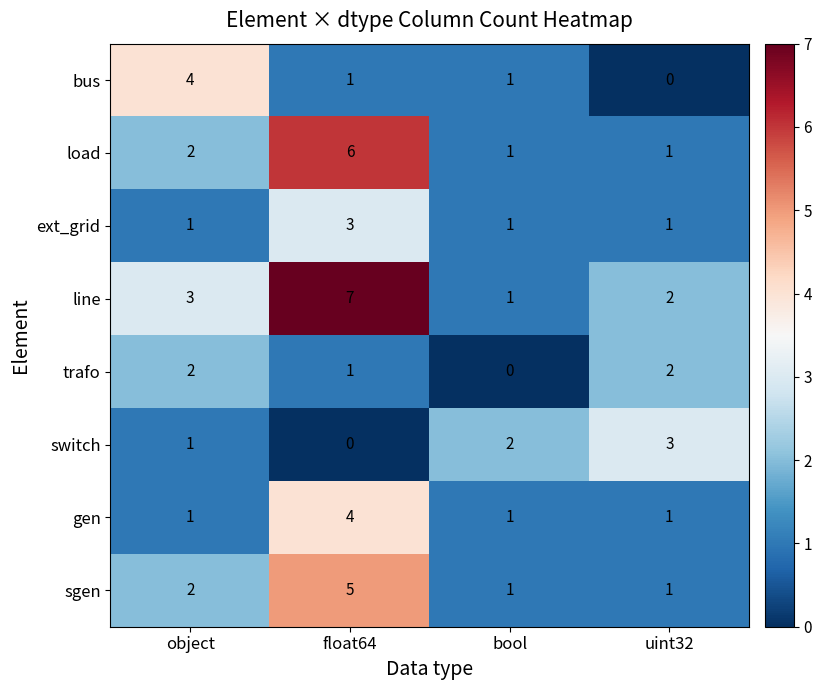

At which category is the sum across all series the highest?

float64